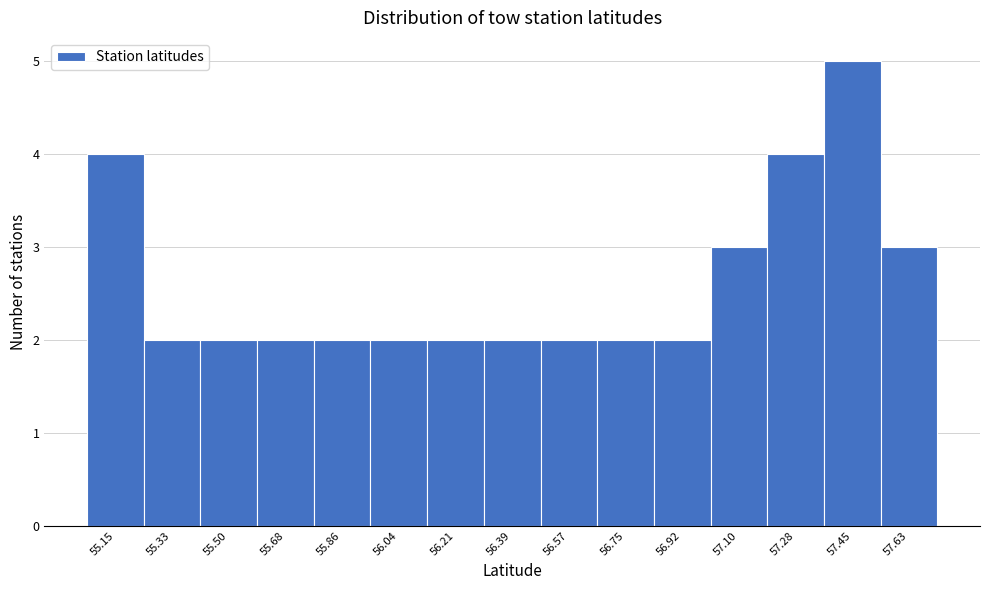

Reading right to left, transcribe all the data shown in this chart.

3	5	4	3	2	2	2	2	2	2	2	2	2	2	4